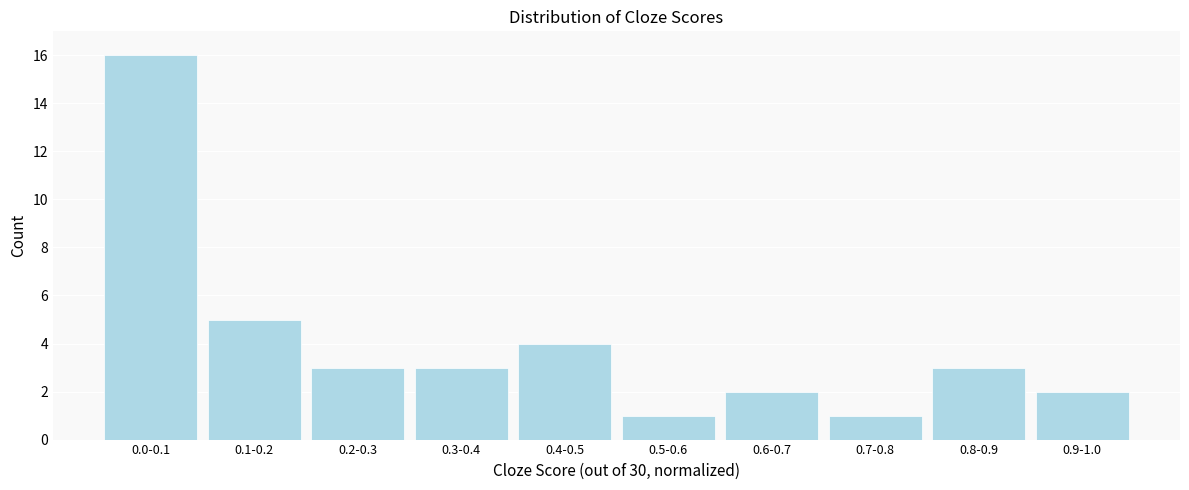

Reading right to left, transcribe all the data shown in this chart.

2	3	1	2	1	4	3	3	5	16